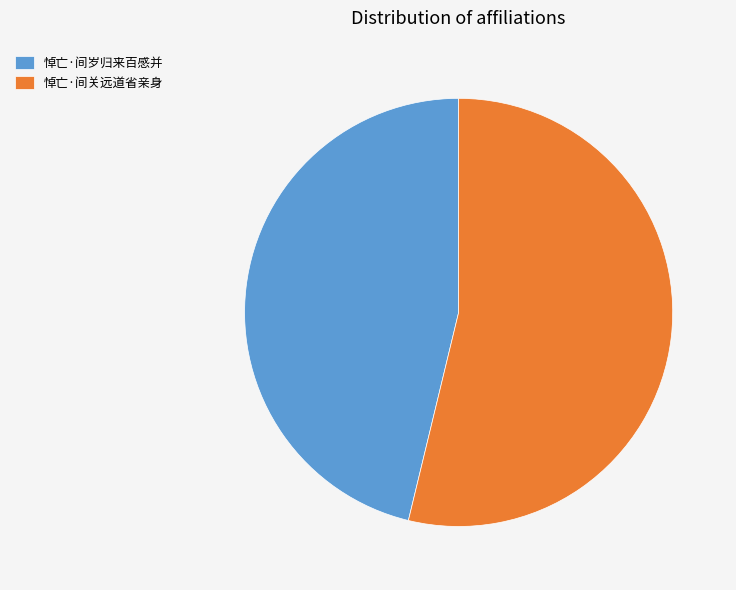

Which slice is the largest?

悼亡·间关远道省亲身